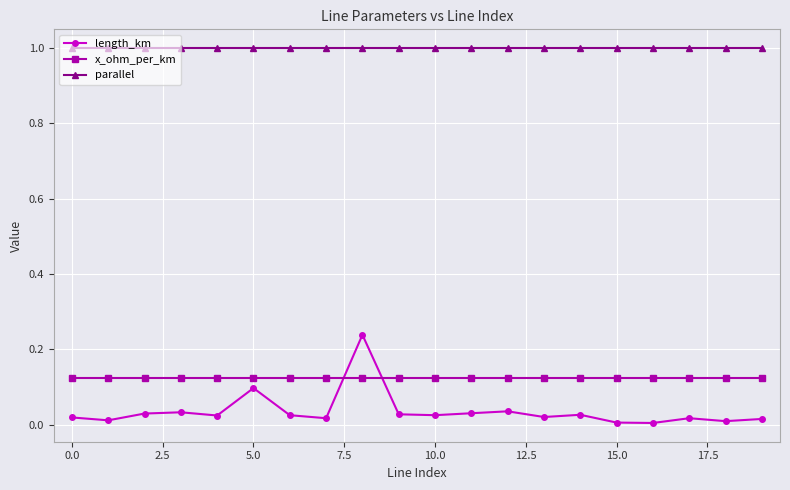

How many distinct data groups are displayed?

3